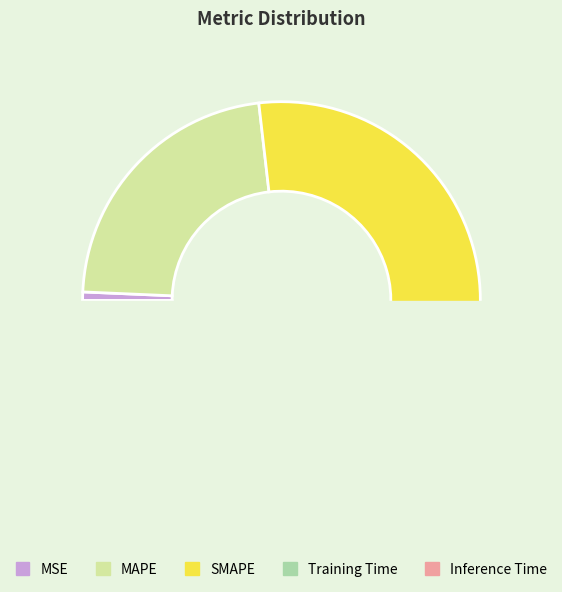

How many slices are in this pie chart?

5